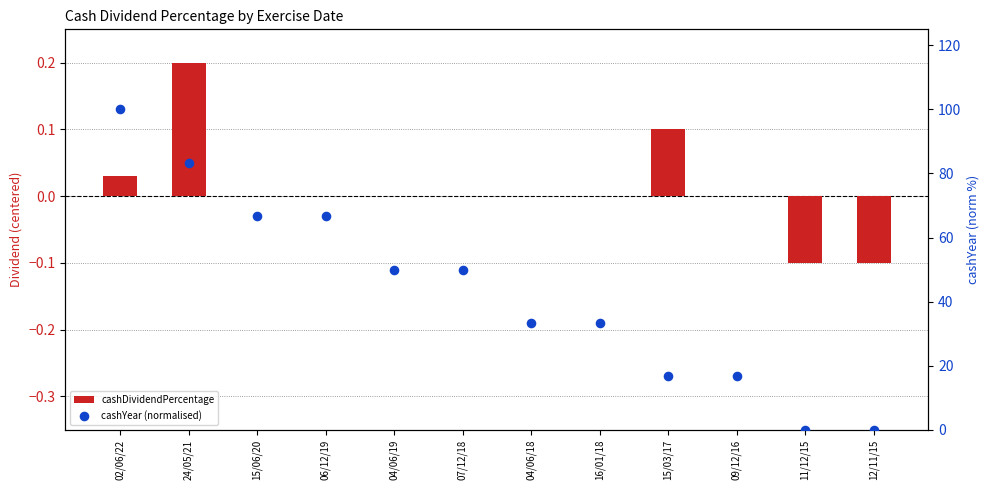

Which series reaches the maximum Y coordinate?

cashYear (normalised)